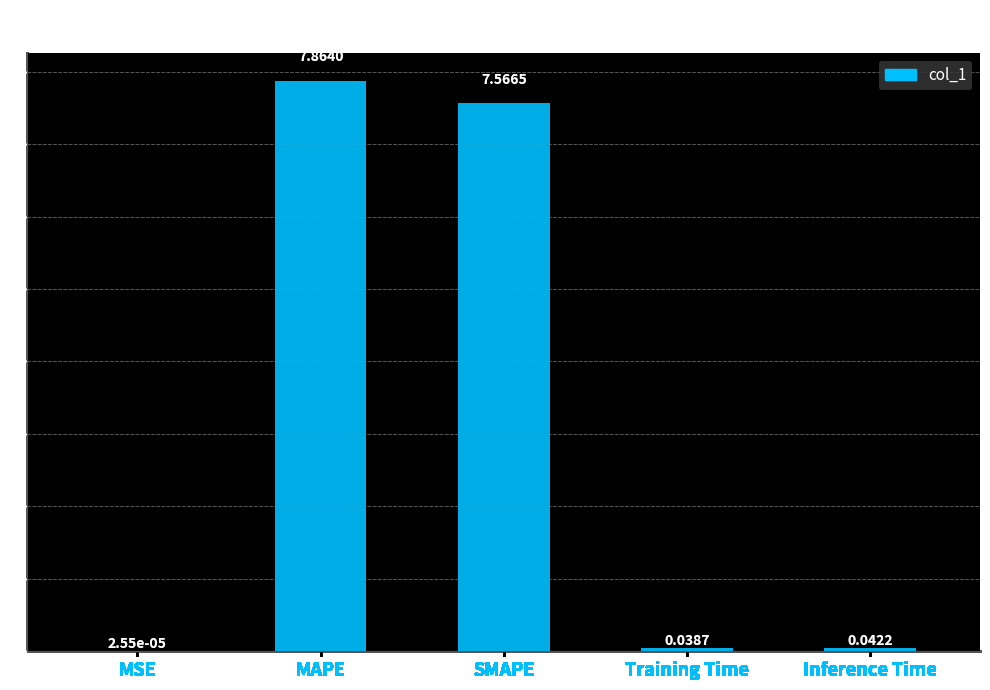

Does the chart contain stacked bars?

No